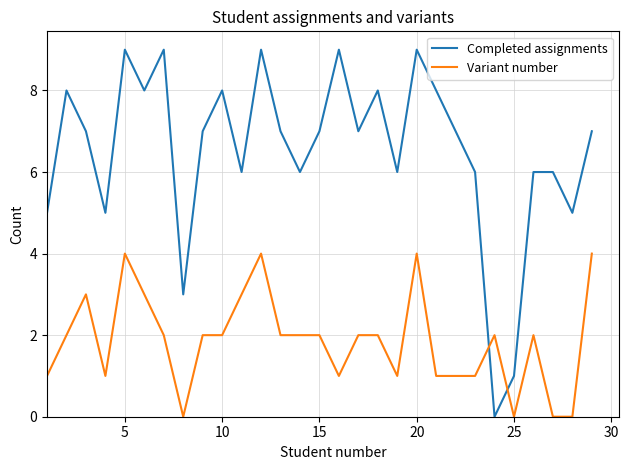

What is the difference between the maximum and minimum values in the Completed assignments series?

9